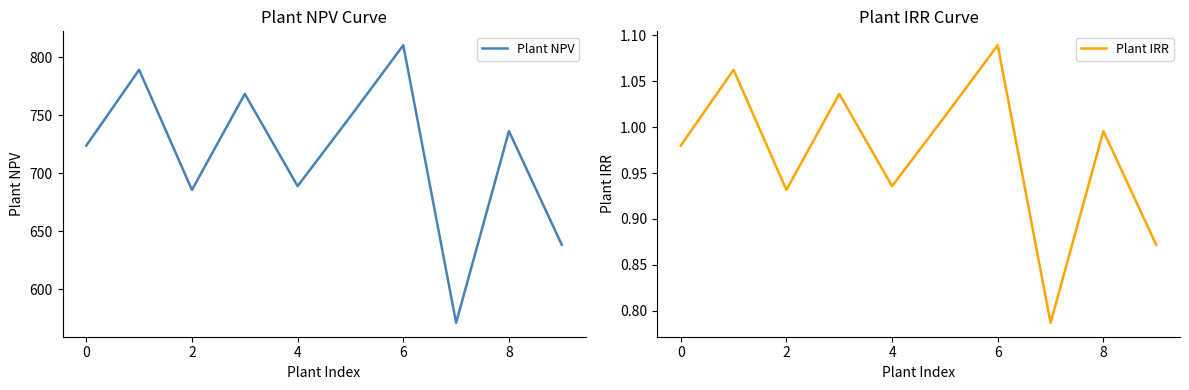

What value does the Plant IRR series have at 8?

1.0